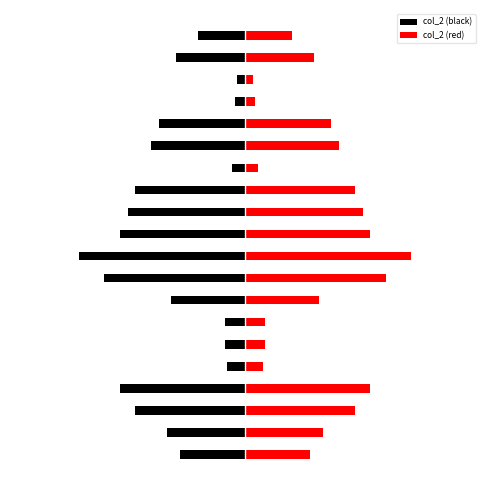

What is the difference between the maximum and minimum values in the col_2 (black) series?

8.1